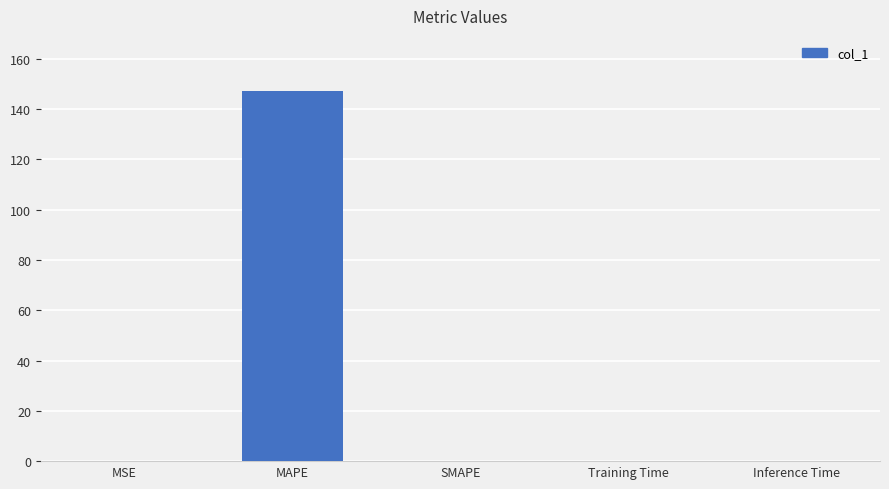

Which label corresponds to the largest value in the chart?

MAPE